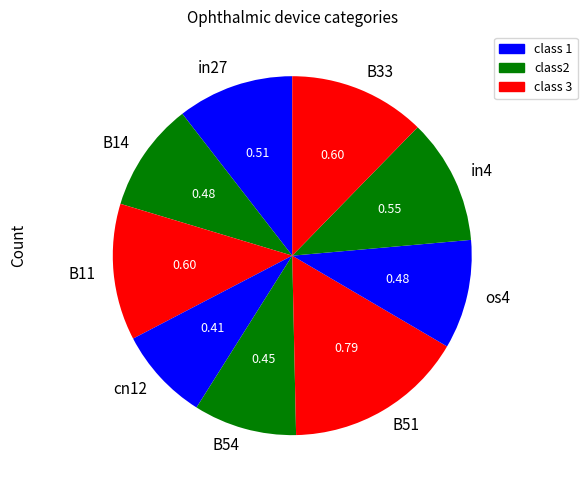

Is there a majority slice in this chart?

No